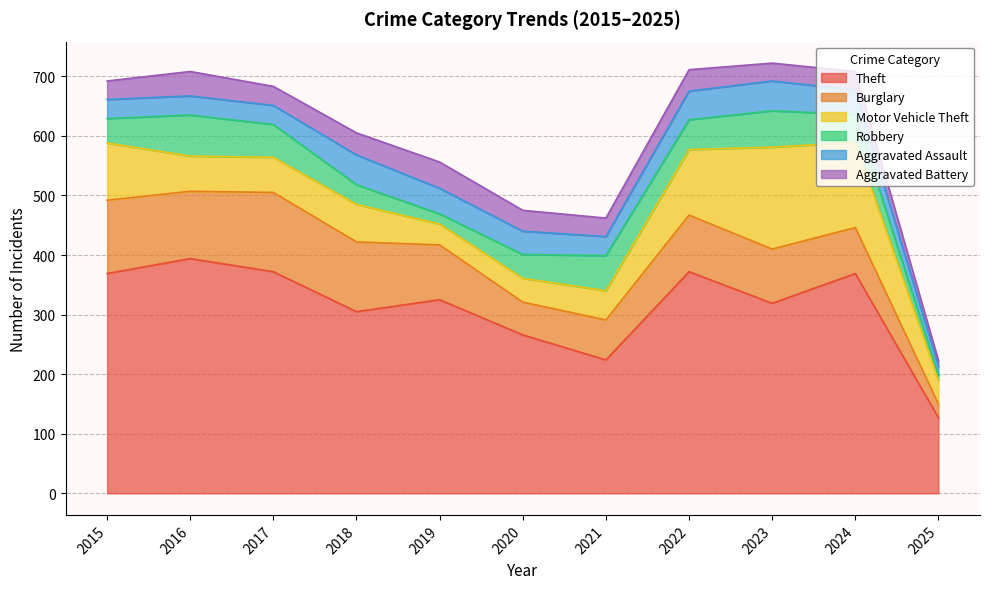

What is the sum of all Robbery values?

480